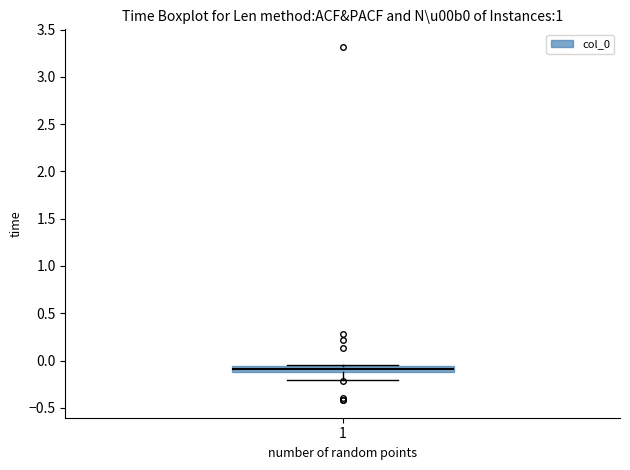

Where is the lower edge of the box at x = 1 on the y-axis? The values are not printed on the chart, so give them approximately, as read against the axis.

-0.10